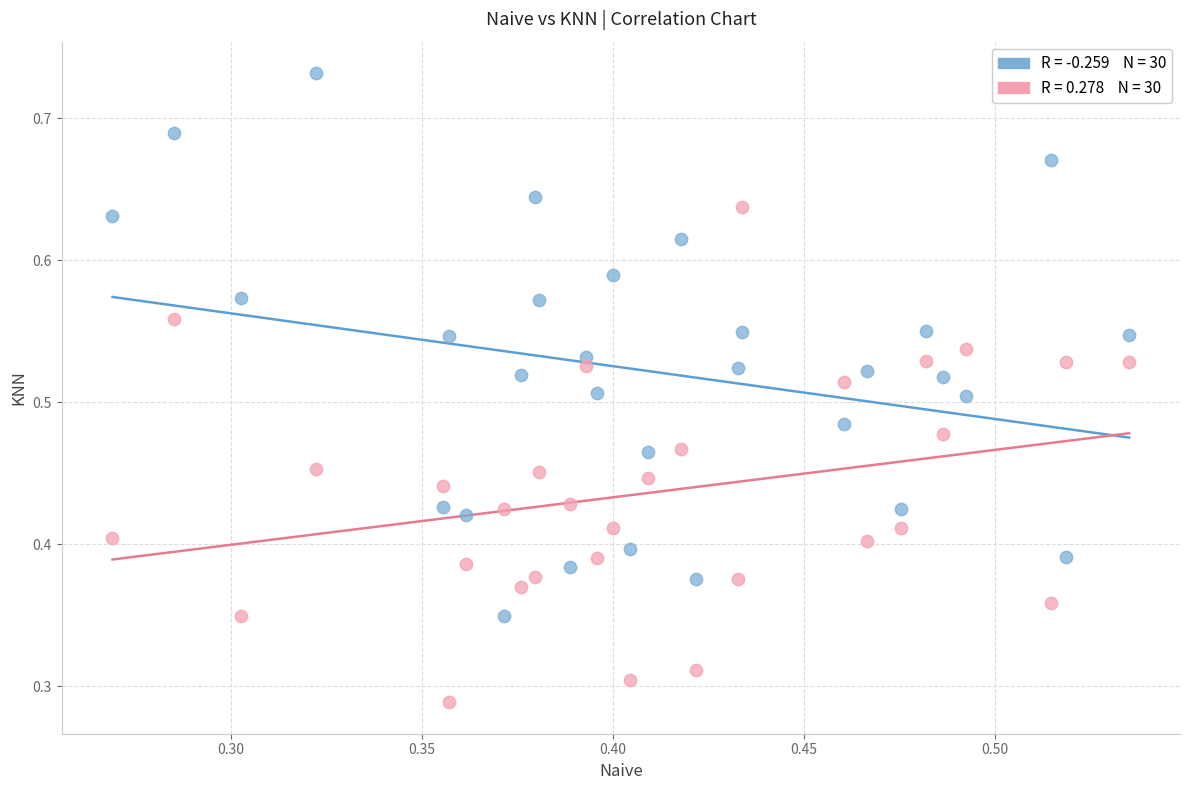

How many points are shown in the scatter plot?

60